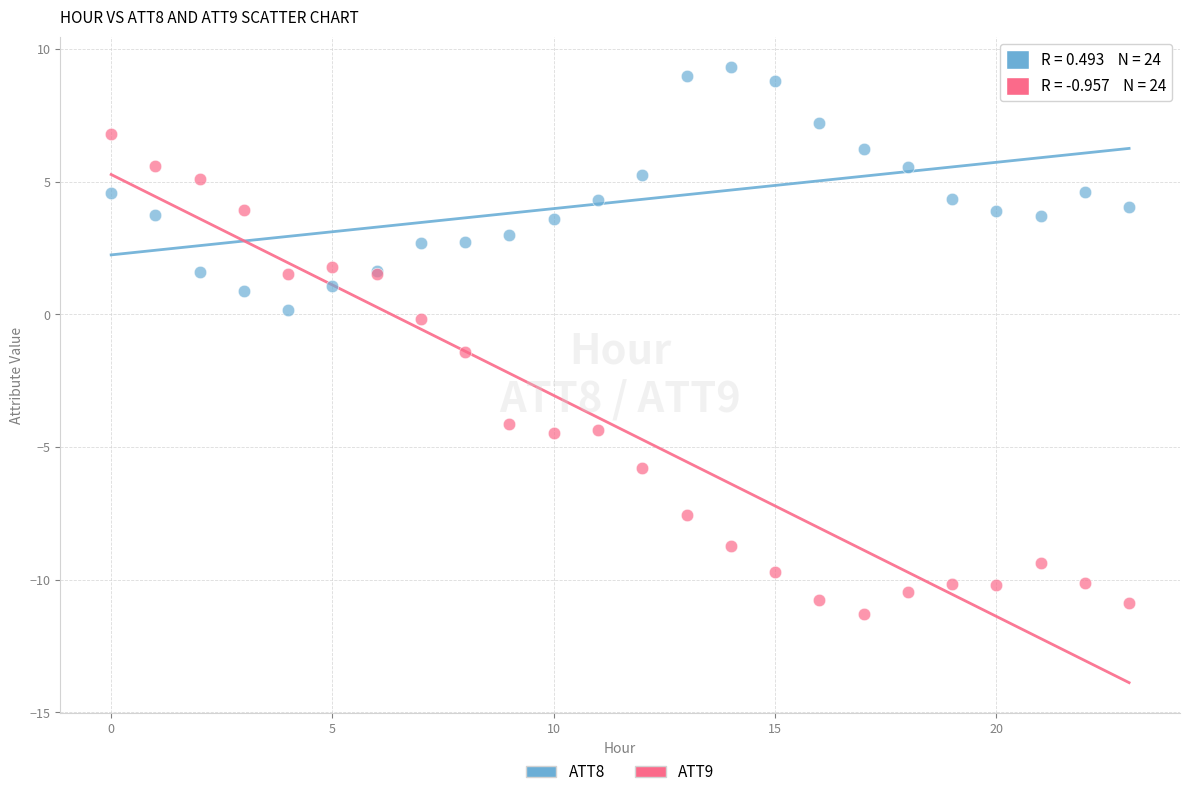

Which series has the widest spread of Y values?

ATT9